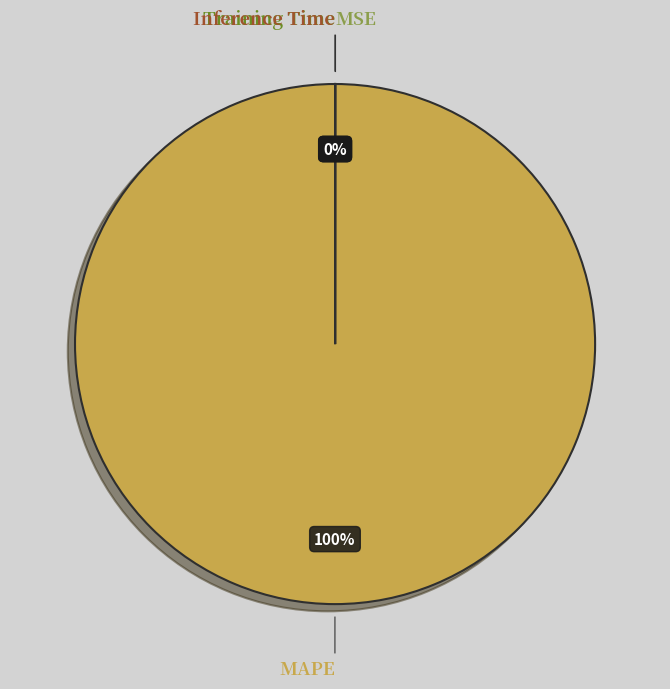

Is there a majority slice in this chart?

Yes